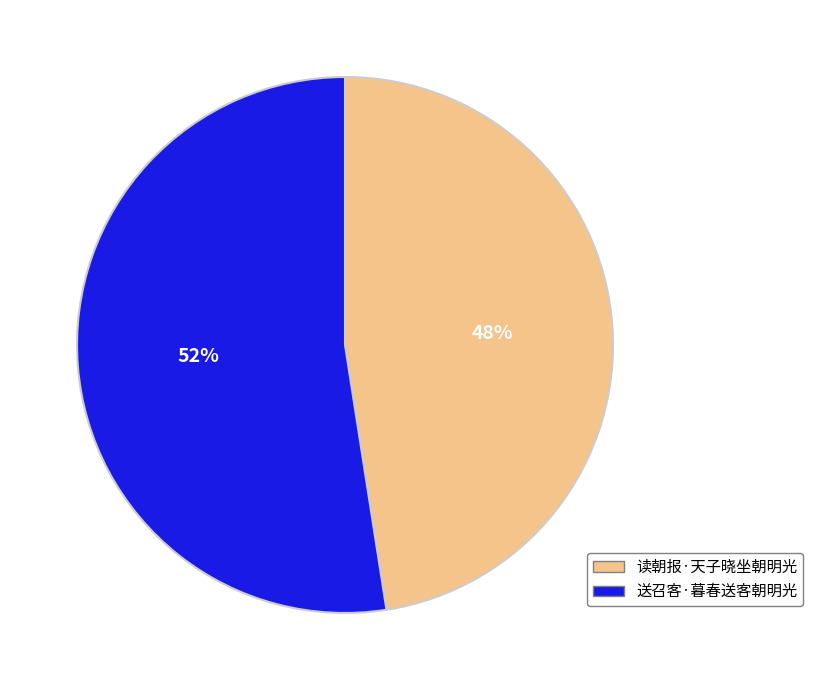

What is the smallest slice in the pie chart?

读朝报·天子晓坐朝明光